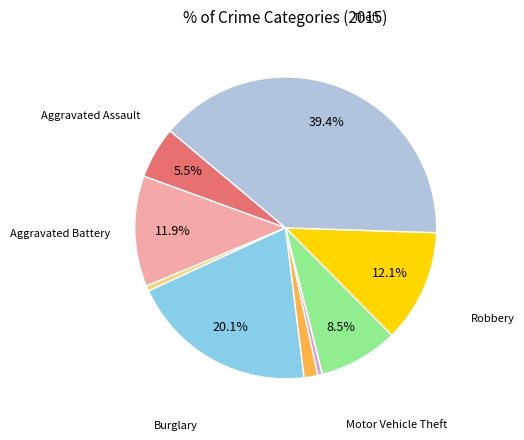

To the nearest percent, what is the difference between the largest and smallest slice percentages?

39%